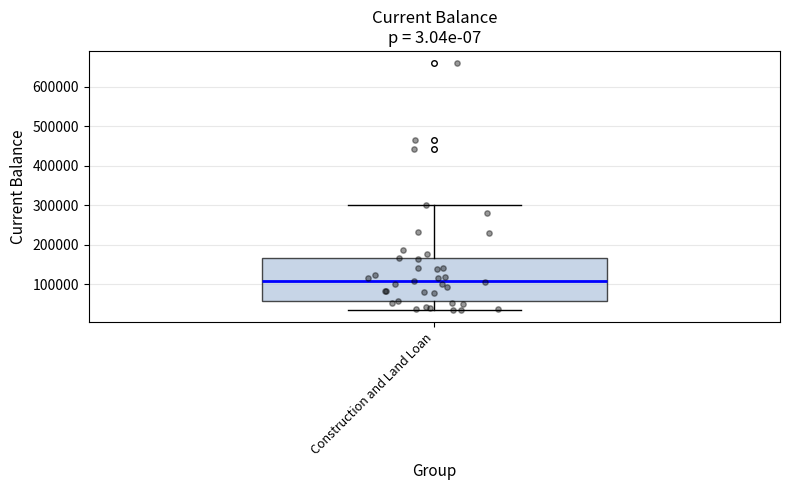

Where is the lower edge of the box for Construction and Land Loan on the y-axis? The values are not printed on the chart, so give them approximately, as read against the axis.

60000